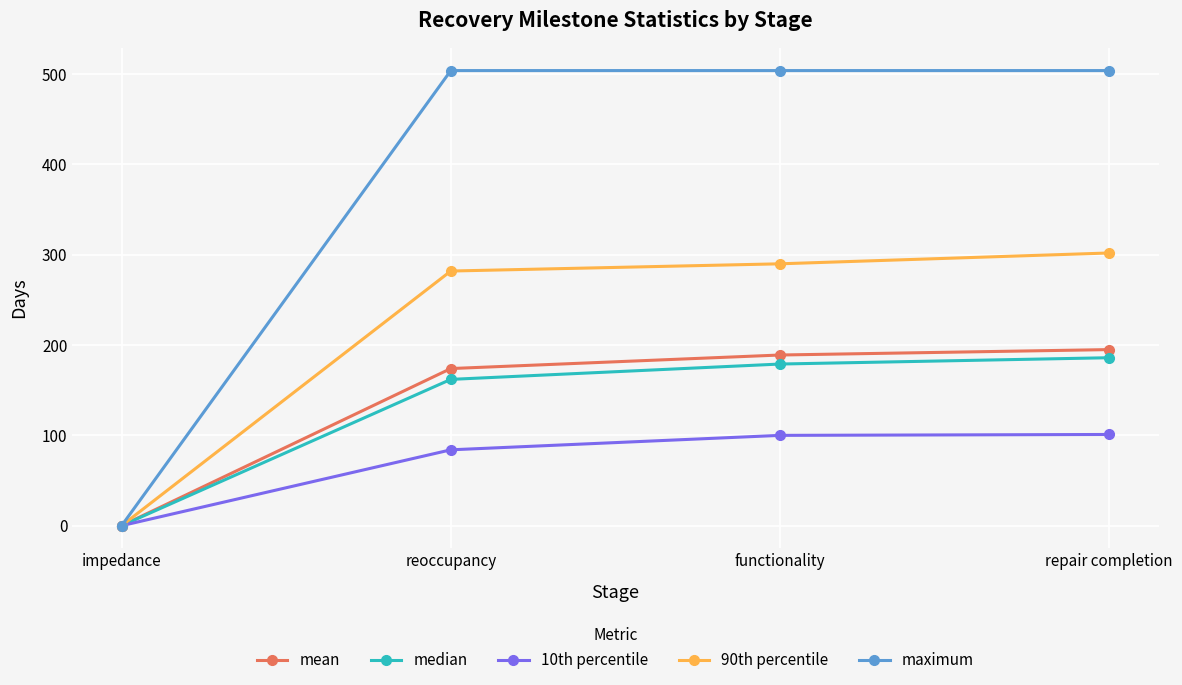

True or false: median has a value of 86 at functionality.

False